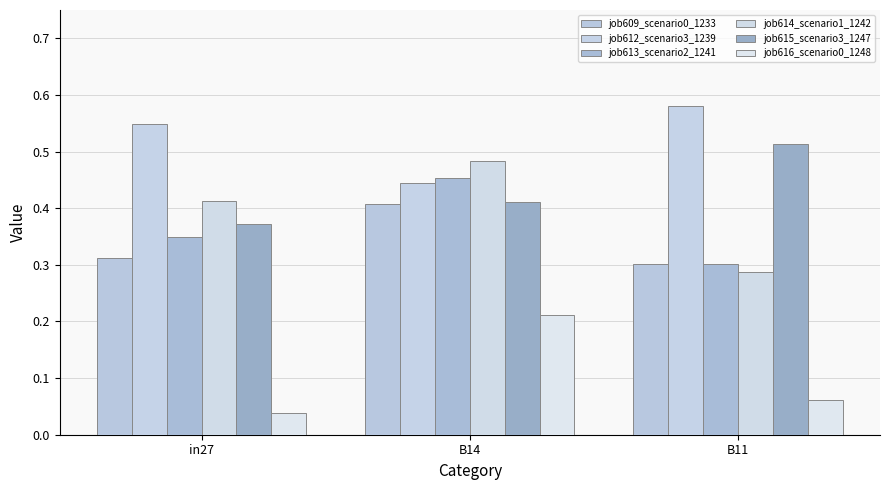

How many bars are there in each group?

6